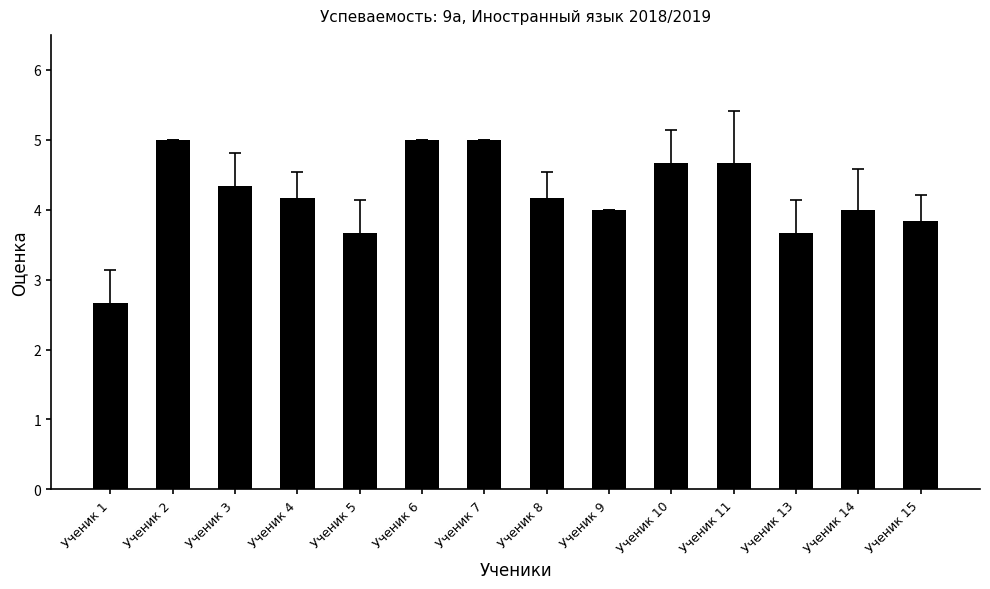

What is the change in value from Ученик 1 to Ученик 8?

+1.5